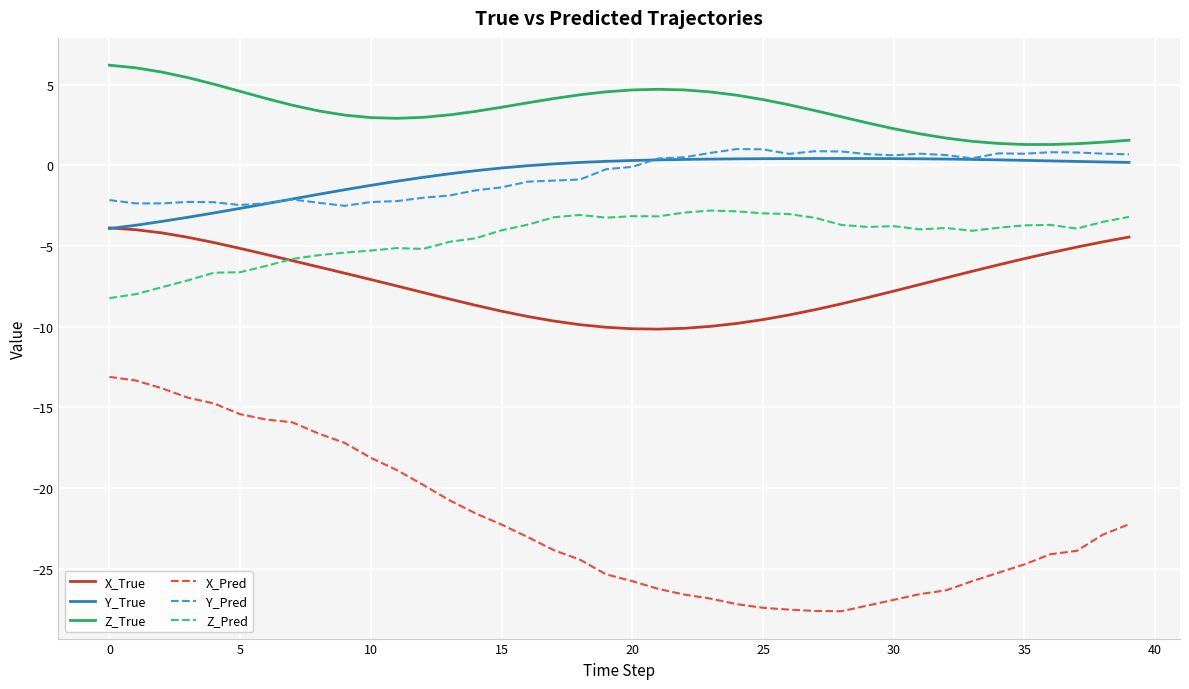

Which series has the largest total across all categories?

Z_True